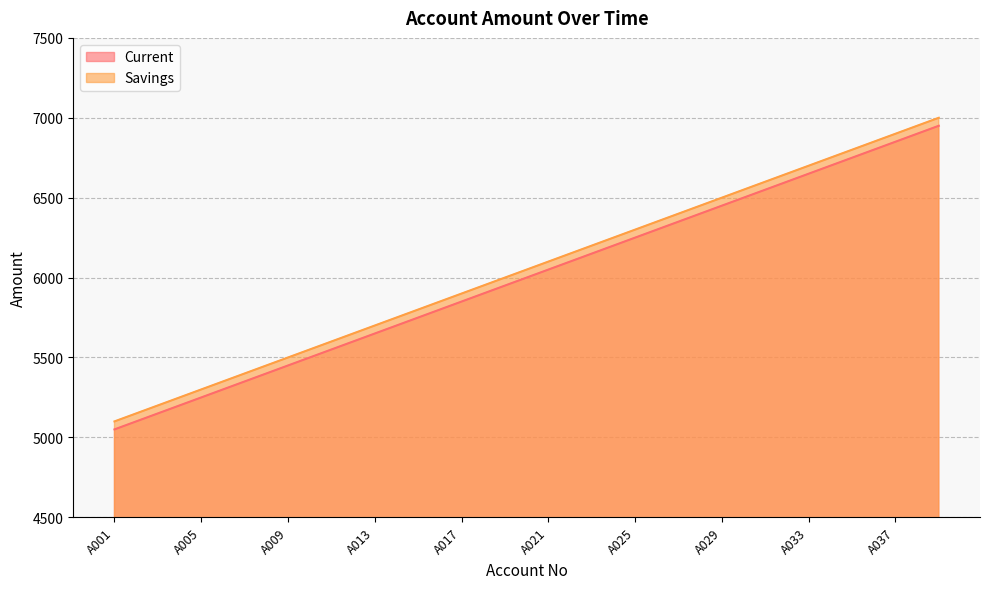

How many lines are shown in the chart?

2